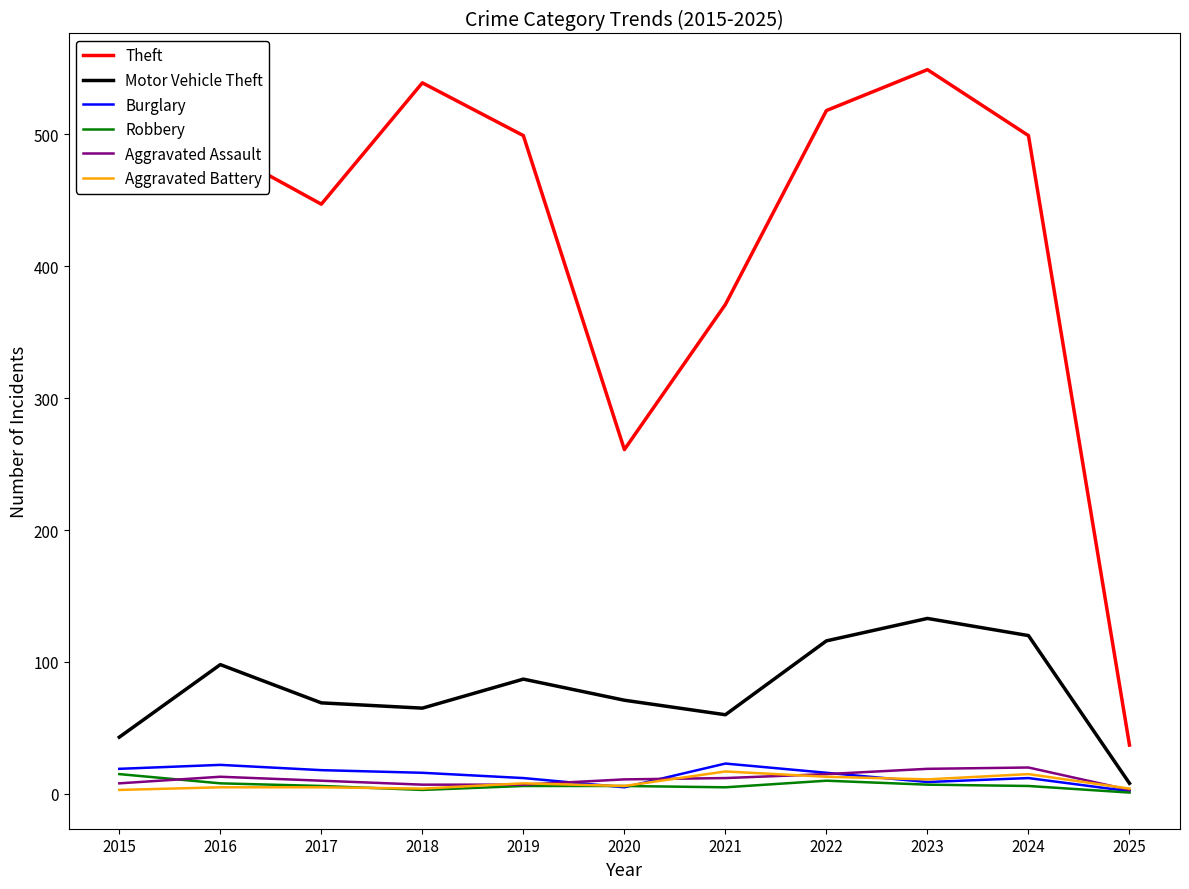

True or false: Robbery and Theft cross at least once.

False